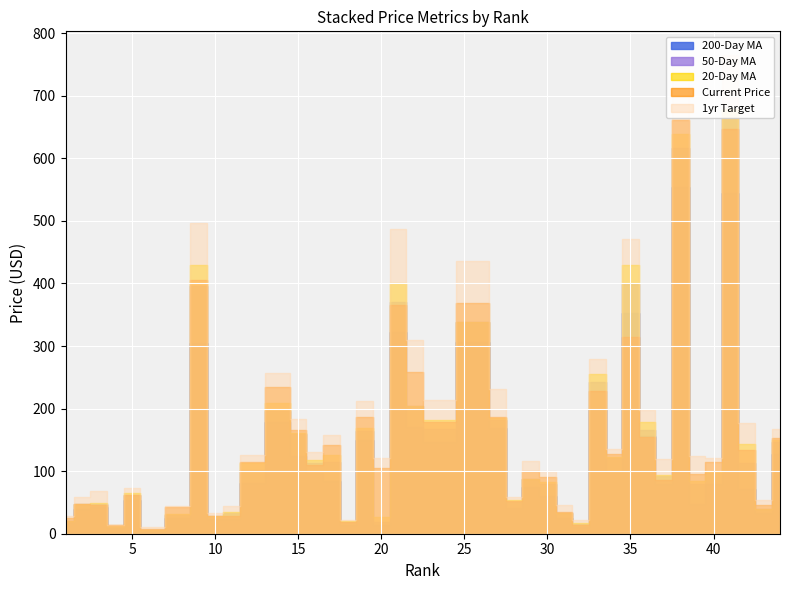

The 20_day_ma series shows 73.6 at 22. True or false?

False